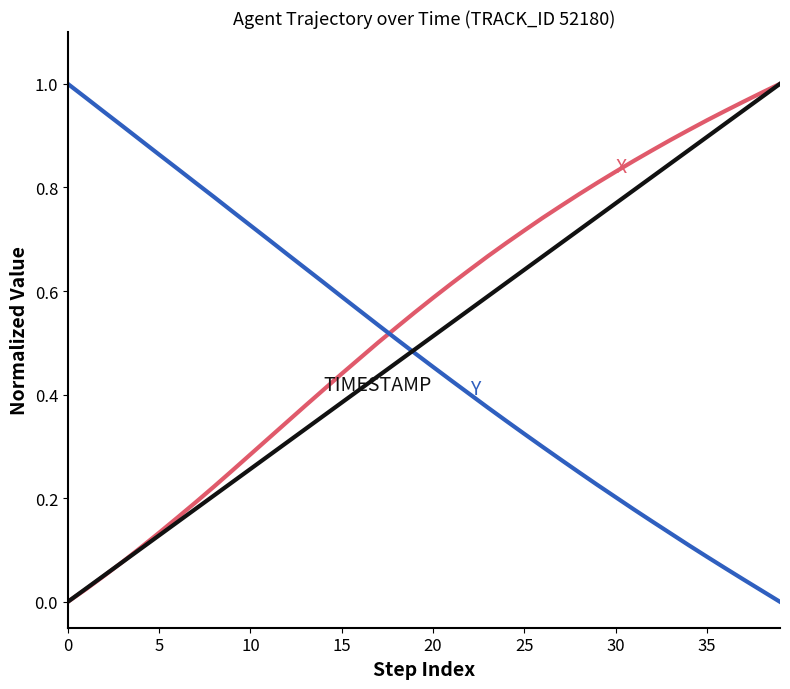

How many lines are shown in the chart?

3